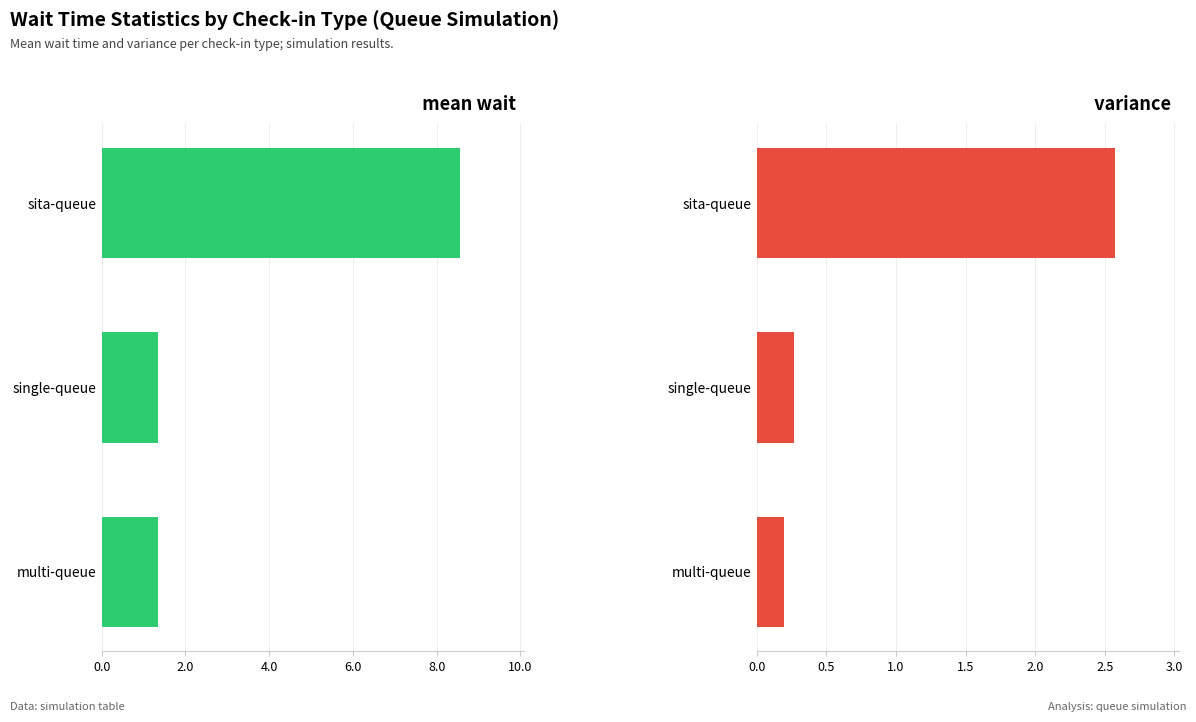

What position from the left is sita-queue?

3